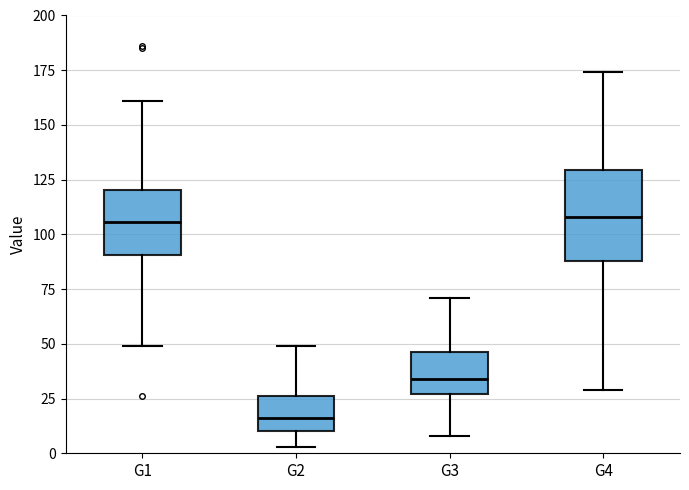

Reading left to right, transcribe this box plot: for each box, give where its median line is, the range the box spans, and where its two whiskers end, as read against the y-axis. The values are not printed on the chart, so give them approximately, as read against the axis.

G1: median 105, box 90 to 120, whiskers 50 to 160
G2: median 15, box 10 to 25, whiskers 5 to 50
G3: median 35, box 25 to 45, whiskers 10 to 70
G4: median 110, box 90 to 130, whiskers 30 to 175